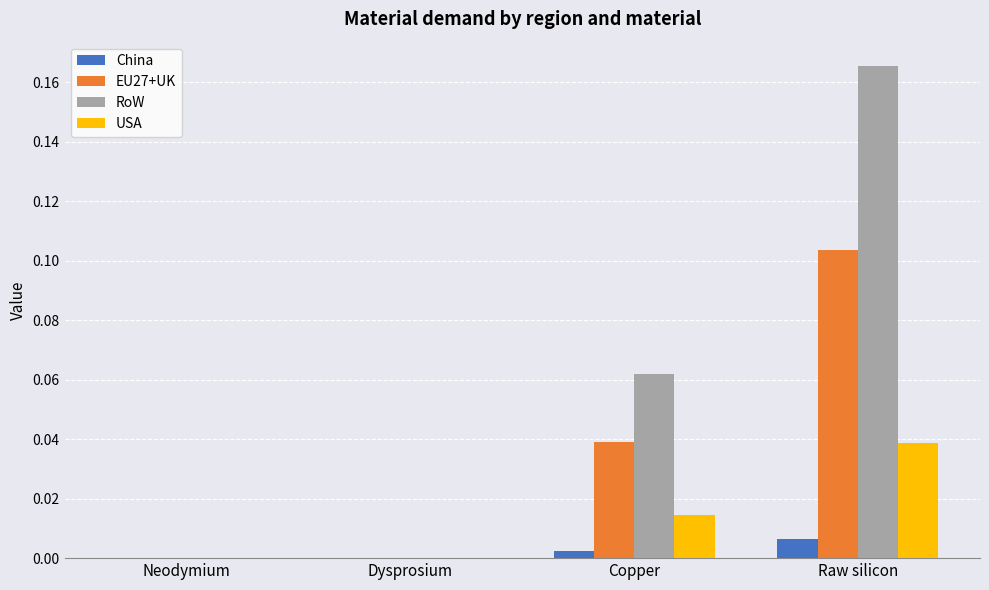

Is the value of EU27+UK at Dysprosium greater than the value of RoW at Raw silicon?

No